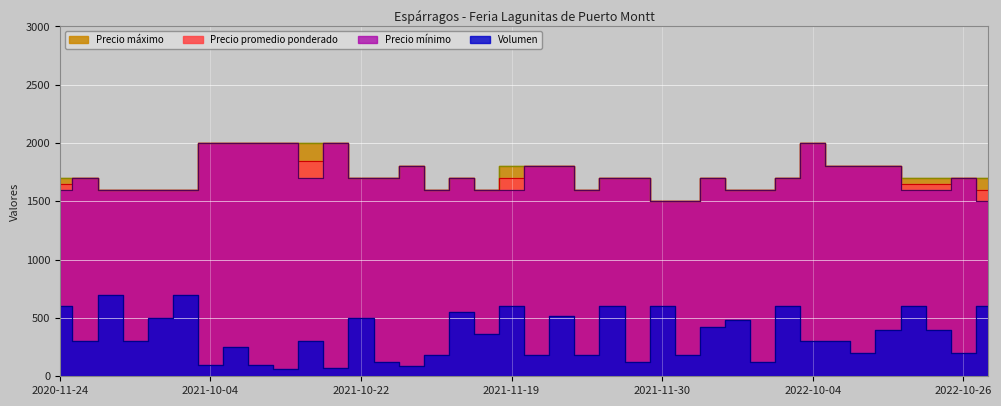

What is the highest value of the Precio promedio ponderado series?

2000